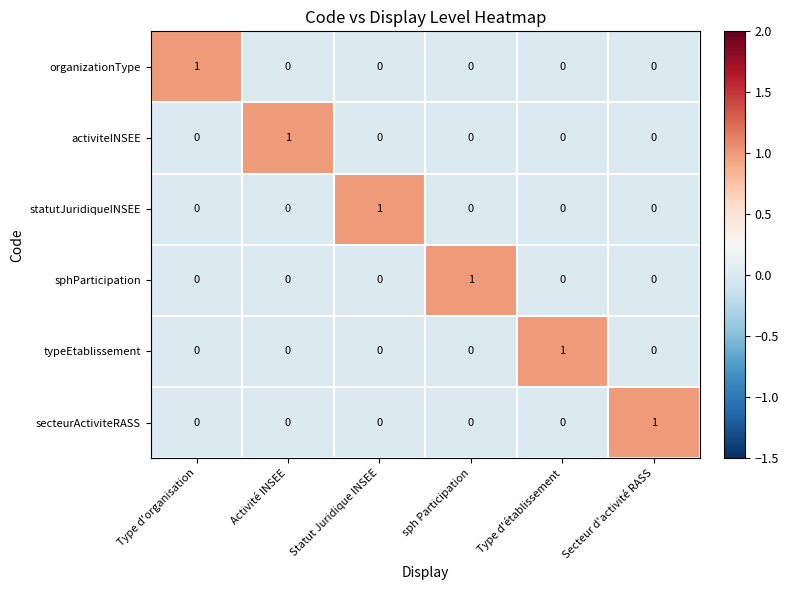

At how many categories does at least one series exceed 0?

6